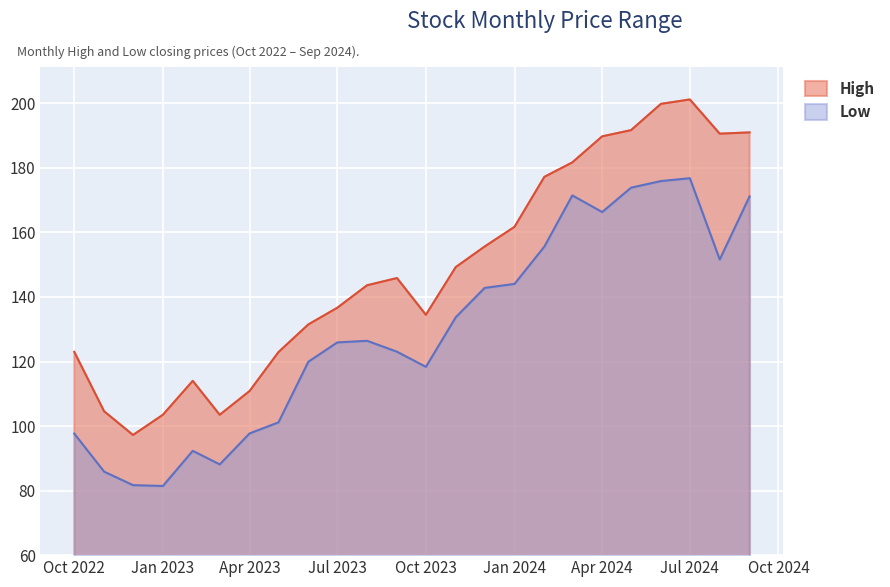

What are all the series names shown in the legend?

High, Low